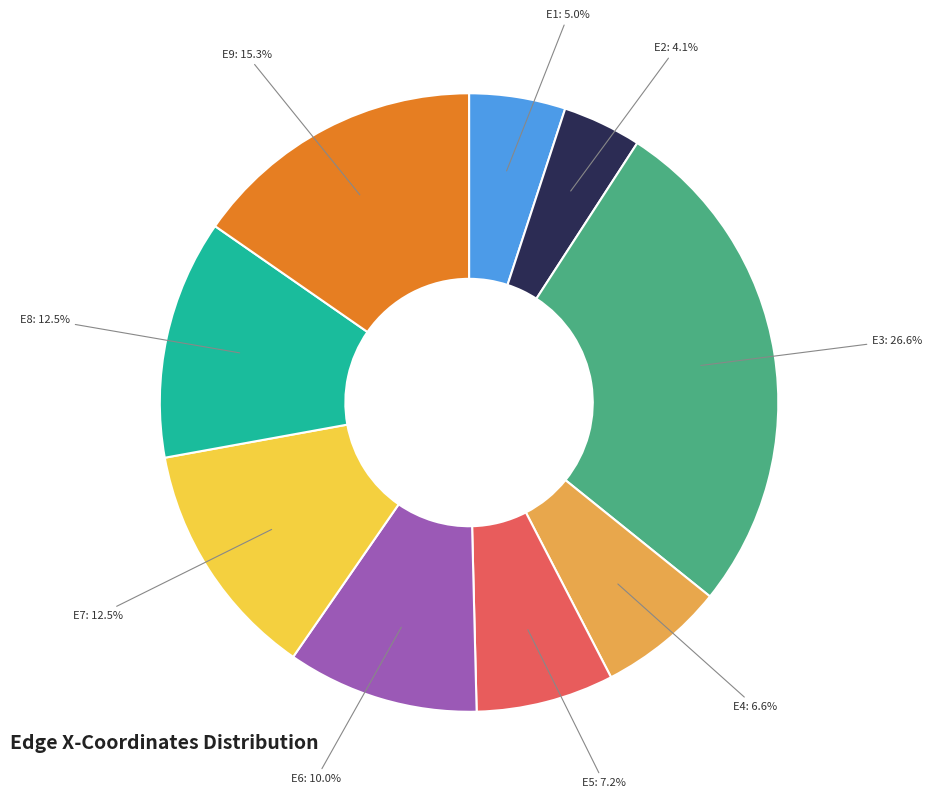

True or false: E3 accounts for 27% of the total.

True